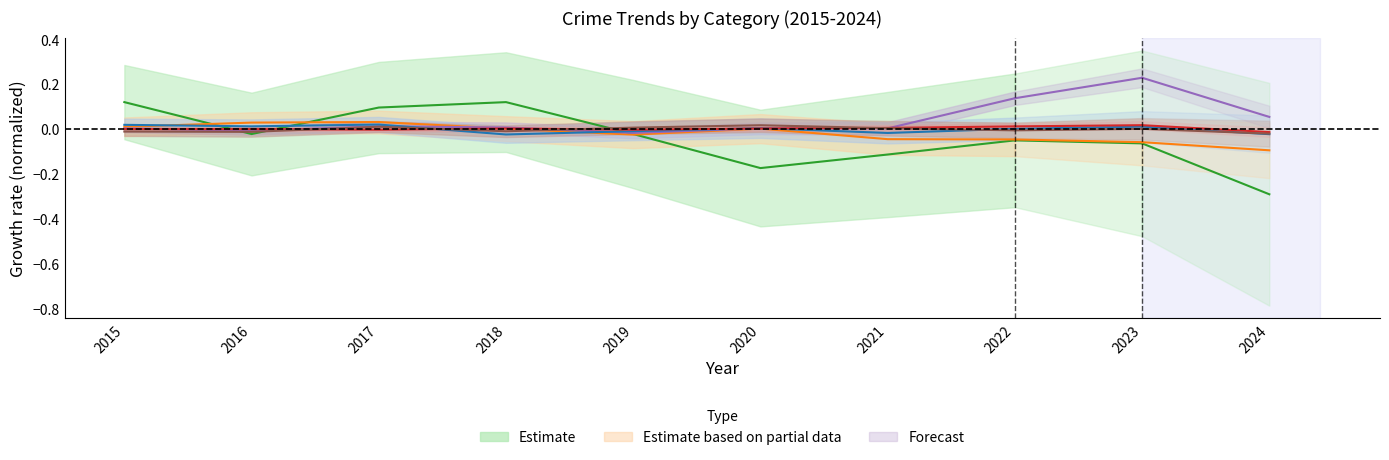

What is the total value across all series at 2020?

-0.1